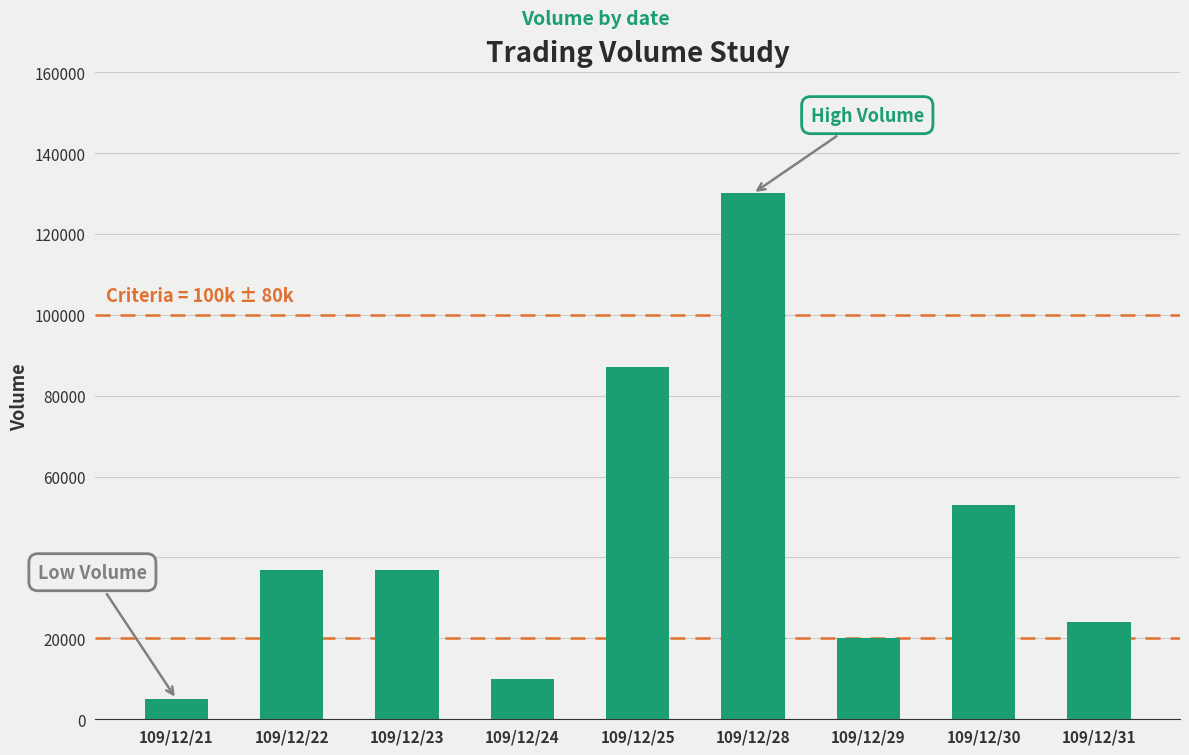

What is the value of the 9th bar from the left?

24000